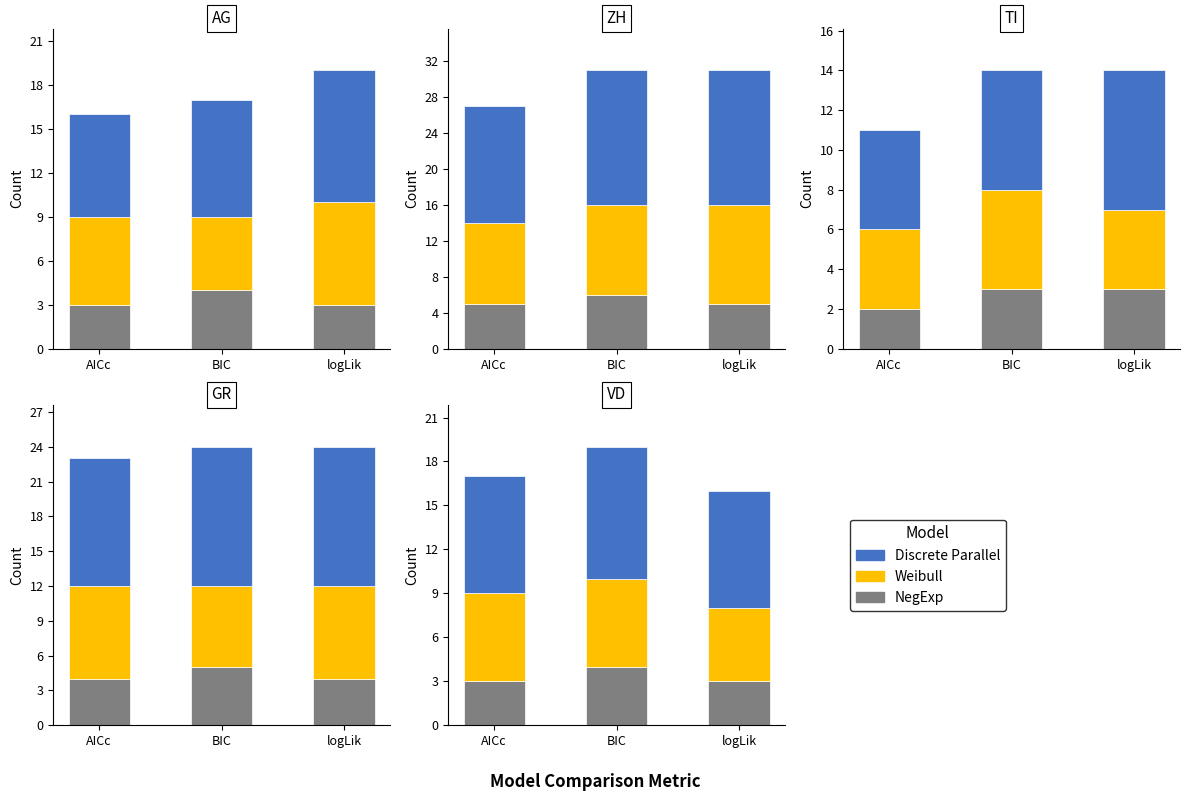

What are all the series names shown in the legend?

NegExp, Weibull, Discrete Parallel